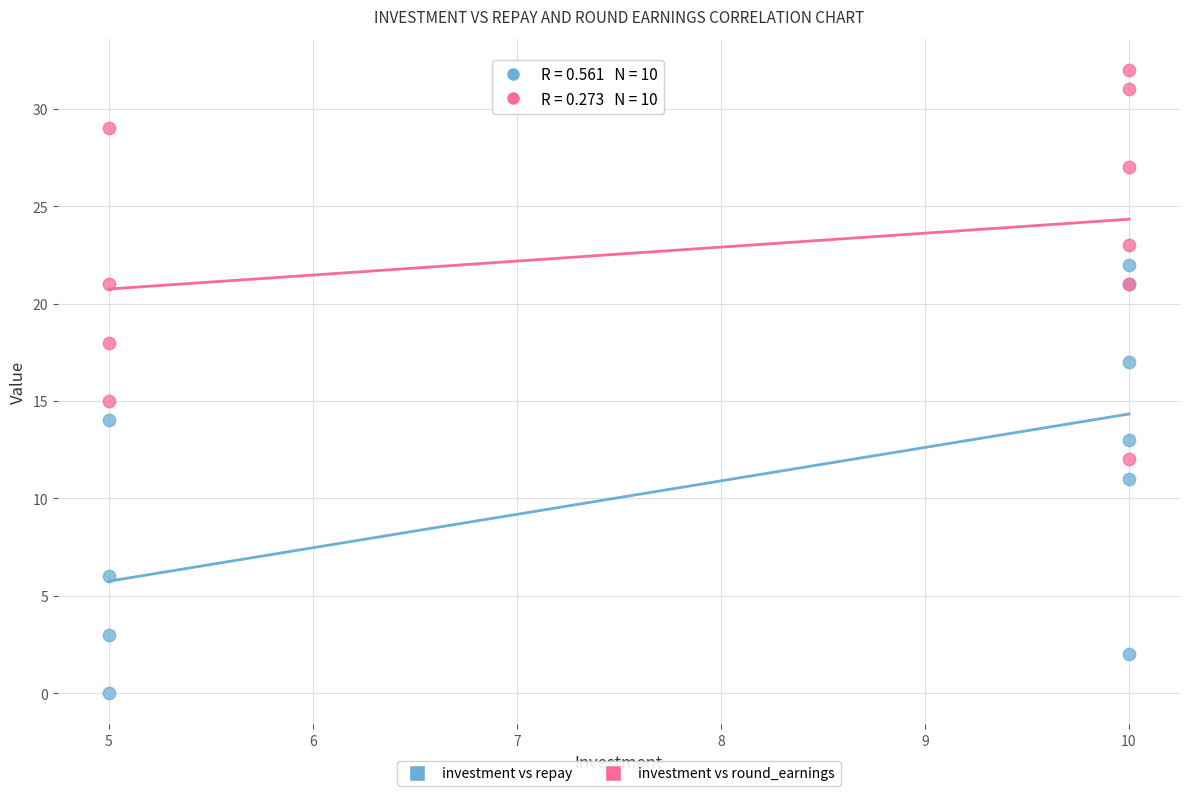

What is the X range (max minus min) for the scatter plot?

5